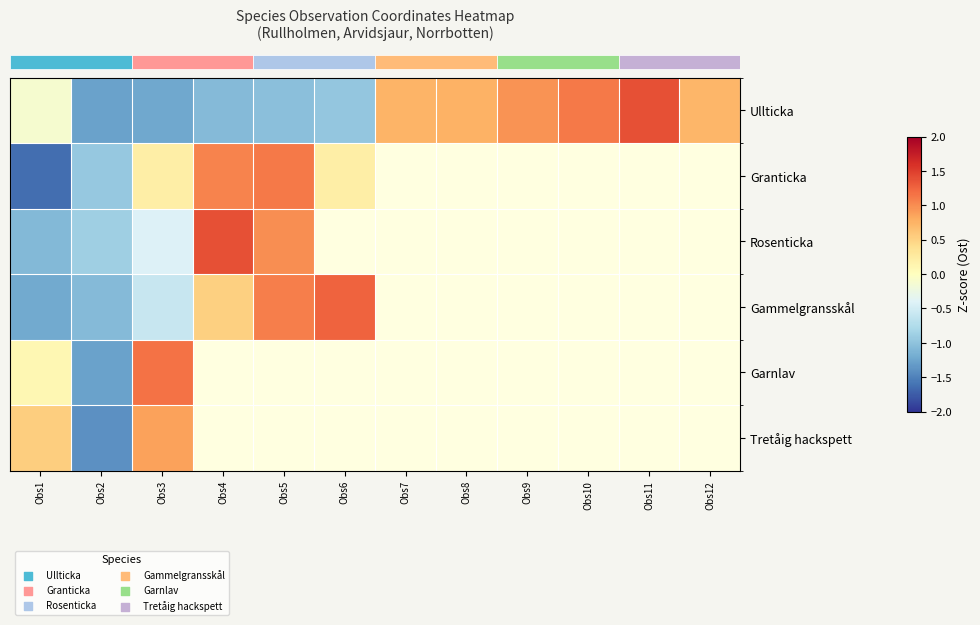

Which category has the lowest value across all series?

Obs1